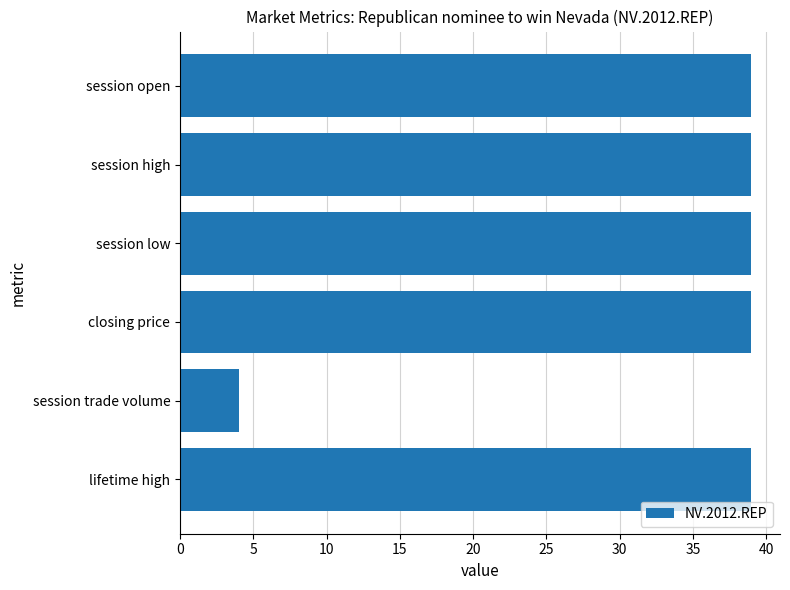

Approximately how many times larger is the value at session high compared to session open?

1.0